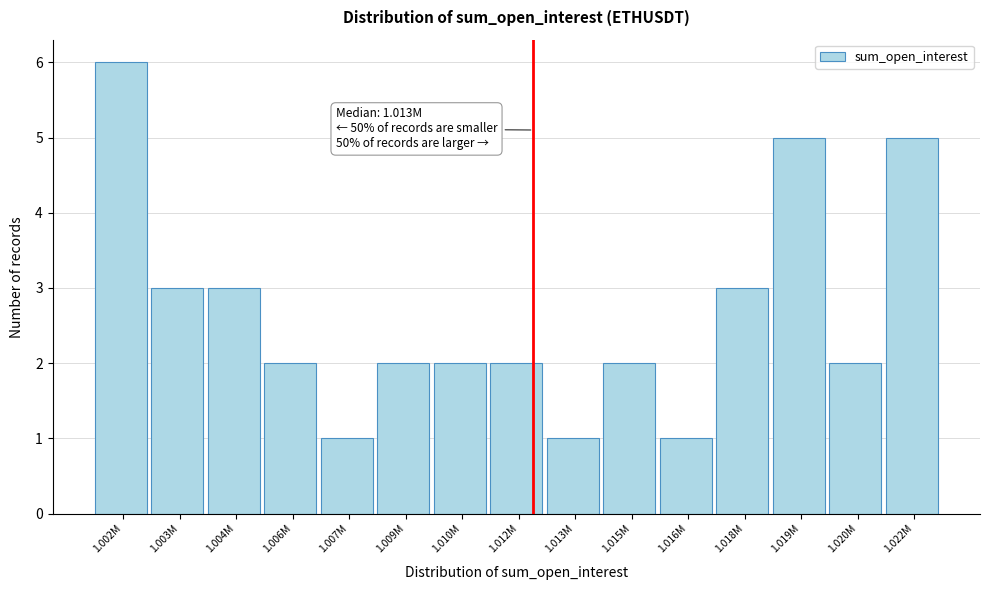

Reading left to right, what are all the values shown in this chart?

1.002M=6	1.003M=3	1.004M=3	1.006M=2	1.007M=1	1.009M=2	1.010M=2	1.012M=2	1.013M=1	1.015M=2	1.016M=1	1.018M=3	1.019M=5	1.020M=2	1.022M=5